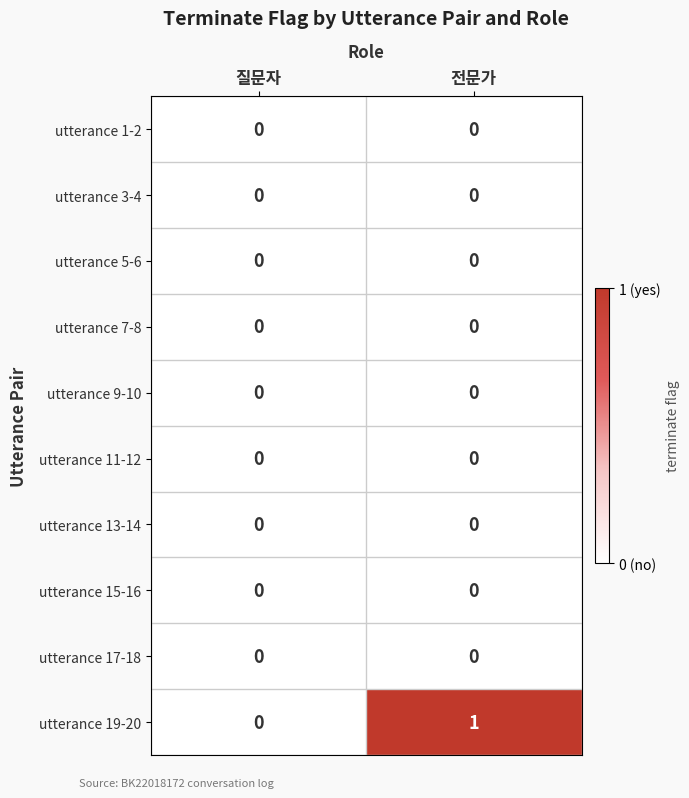

Reading left to right, list all the values displayed in this chart.

utterance 1-2: 질문자=0	전문가=0
utterance 3-4: 질문자=0	전문가=0
utterance 5-6: 질문자=0	전문가=0
utterance 7-8: 질문자=0	전문가=0
utterance 9-10: 질문자=0	전문가=0
utterance 11-12: 질문자=0	전문가=0
utterance 13-14: 질문자=0	전문가=0
utterance 15-16: 질문자=0	전문가=0
utterance 17-18: 질문자=0	전문가=0
utterance 19-20: 질문자=0	전문가=1